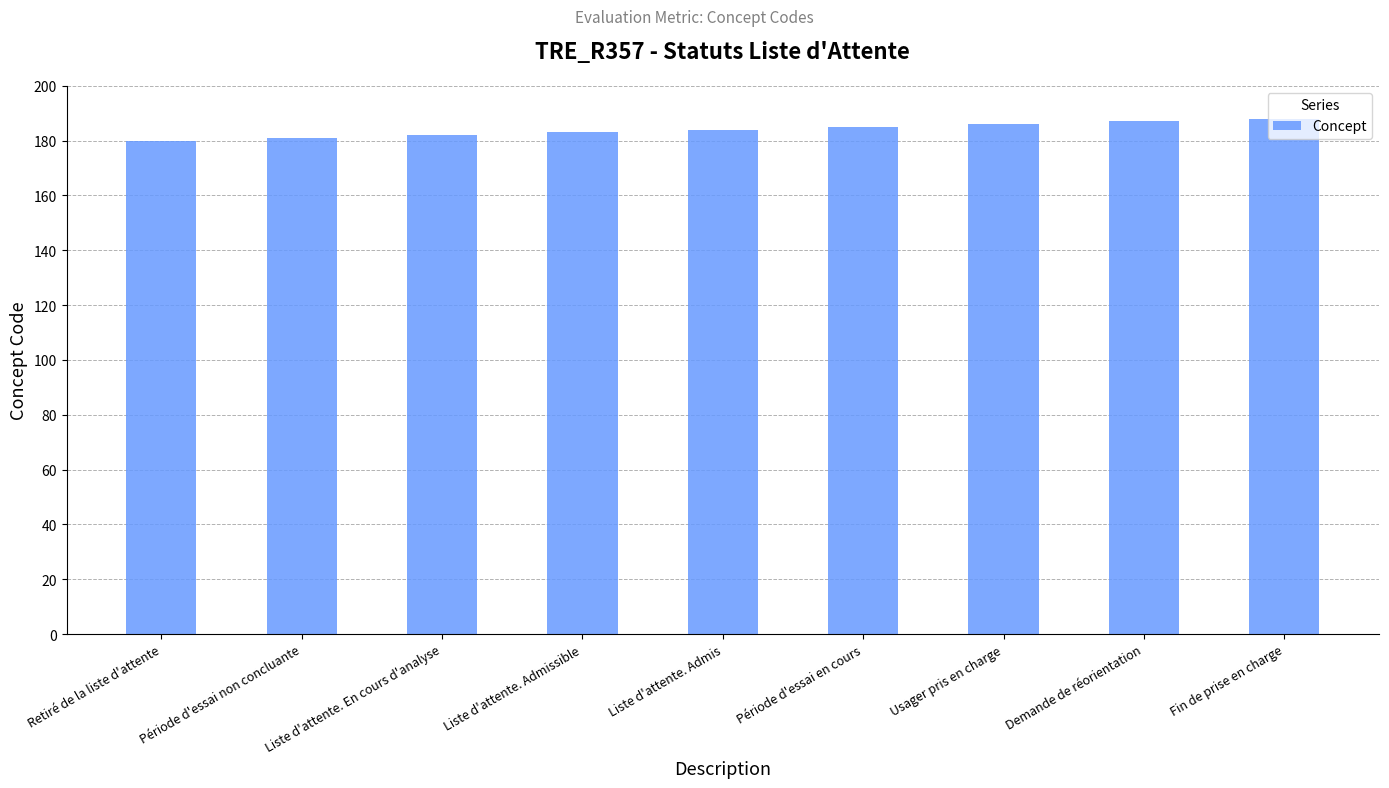

What is the label of the 5th bar from the right?

Liste d'attente. Admis